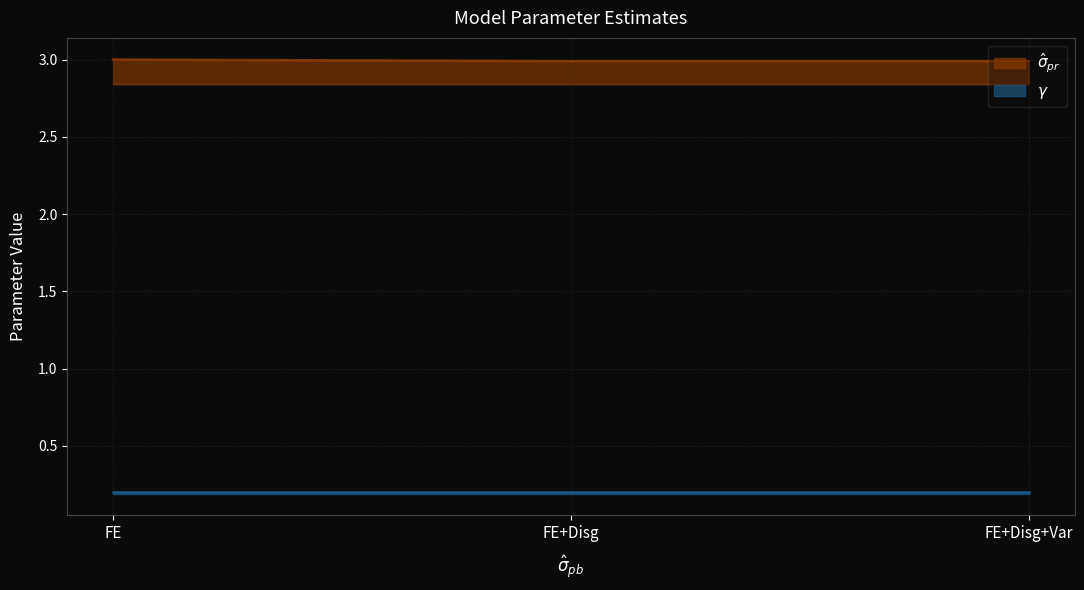

What is the sum of all values?

9.0